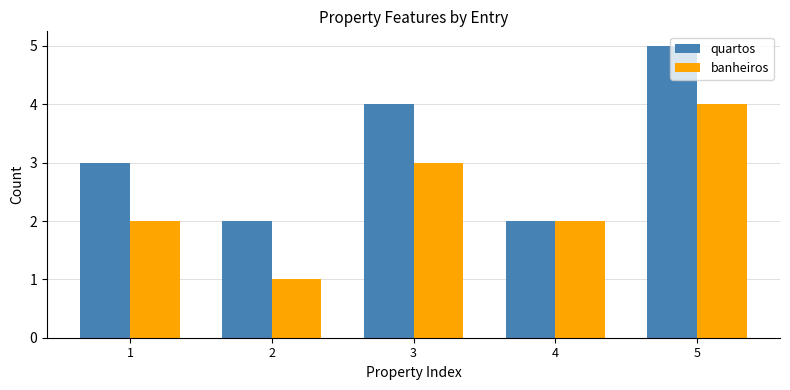

Reading left to right, extract all data points from this chart.

quartos: 3	2	4	2	5
banheiros: 2	1	3	2	4